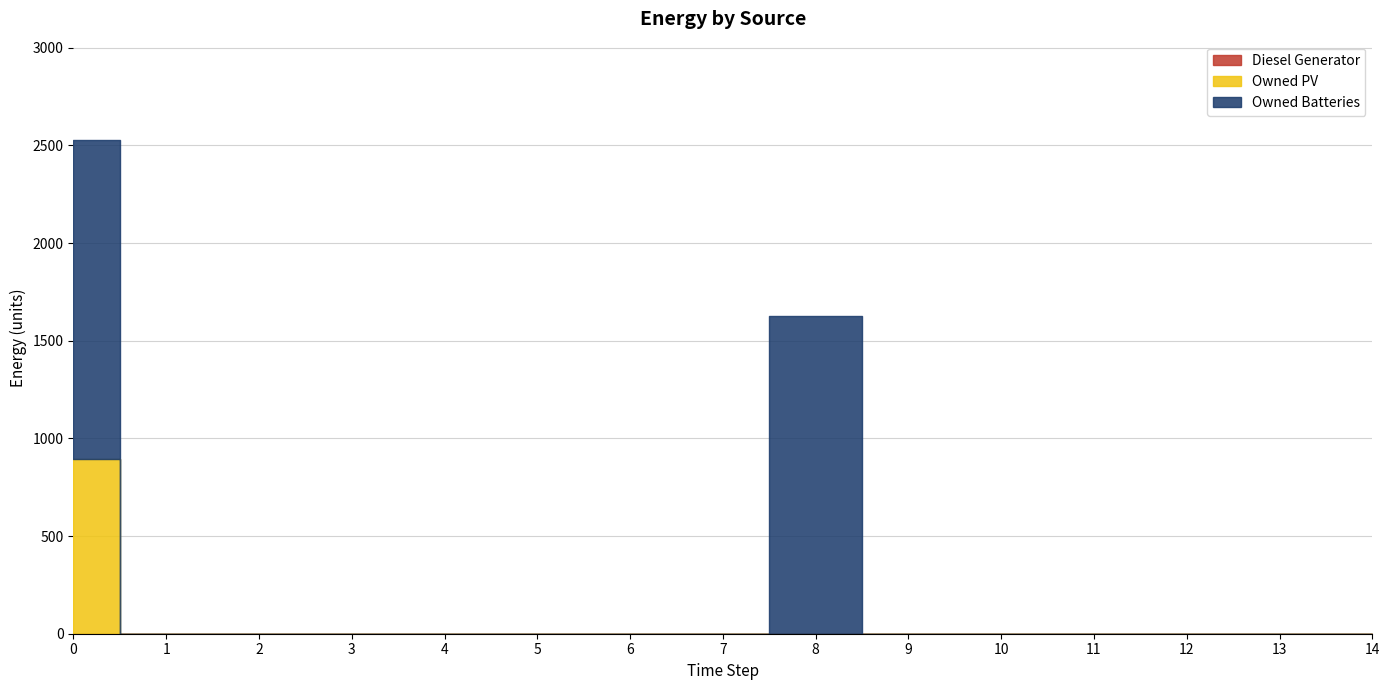

Count the number of data series in this chart.

3